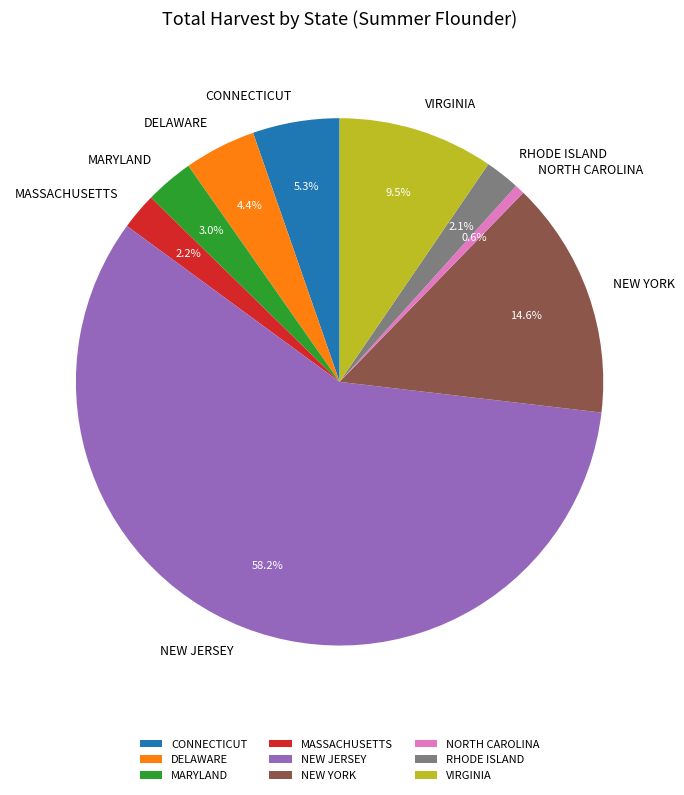

Combined, do NEW JERSEY and RHODE ISLAND account for over 50%?

Yes